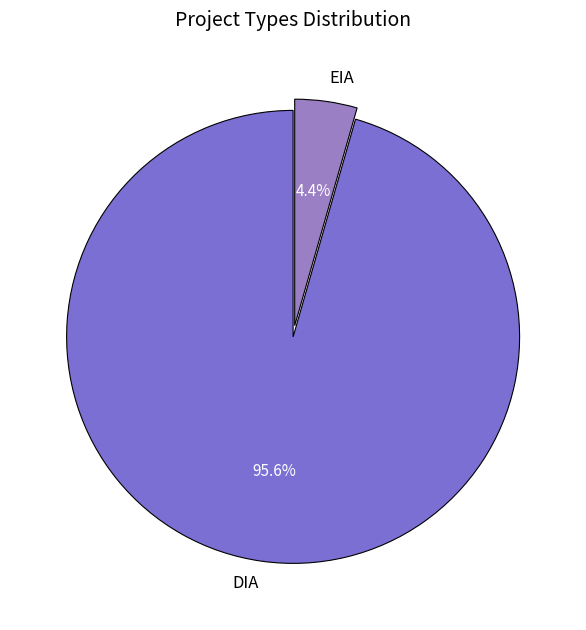

Which category has the biggest portion of the pie?

DIA